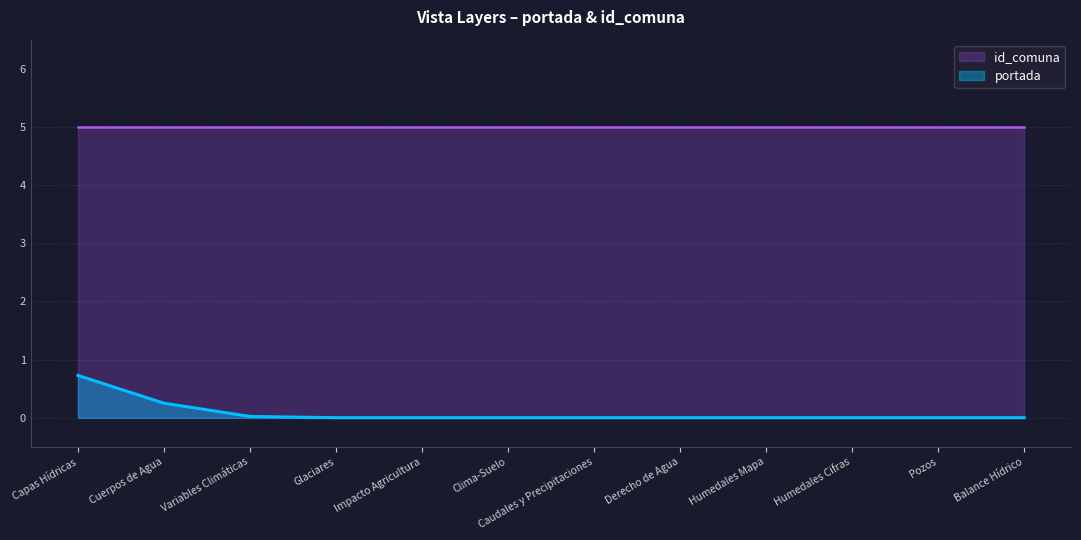

What is the label of the 4th point from the left?

Glaciares